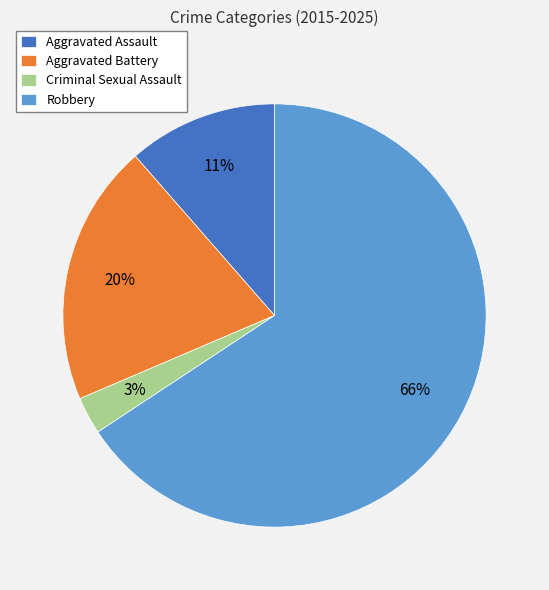

Does Robbery represent more than half of the total?

Yes